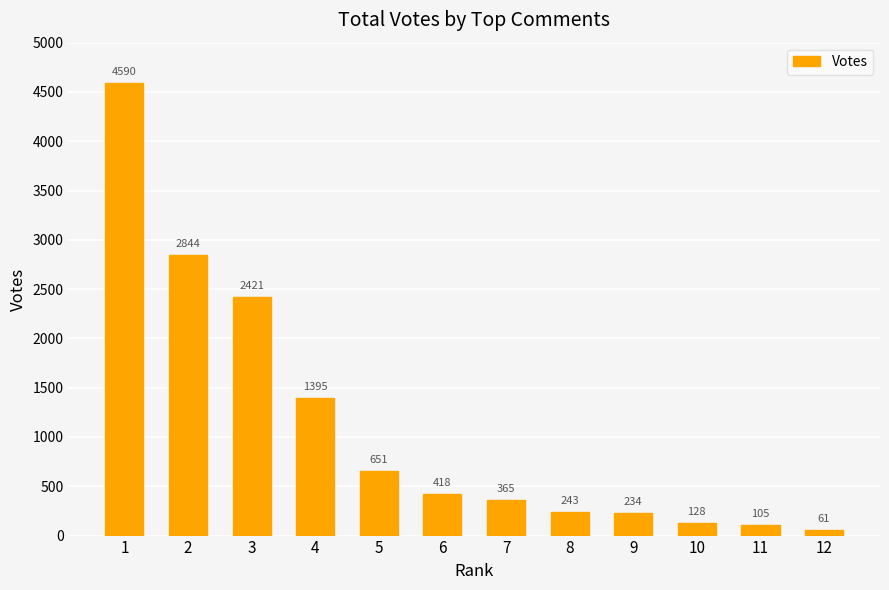

True or false: the data shows 4639 at 2.

False